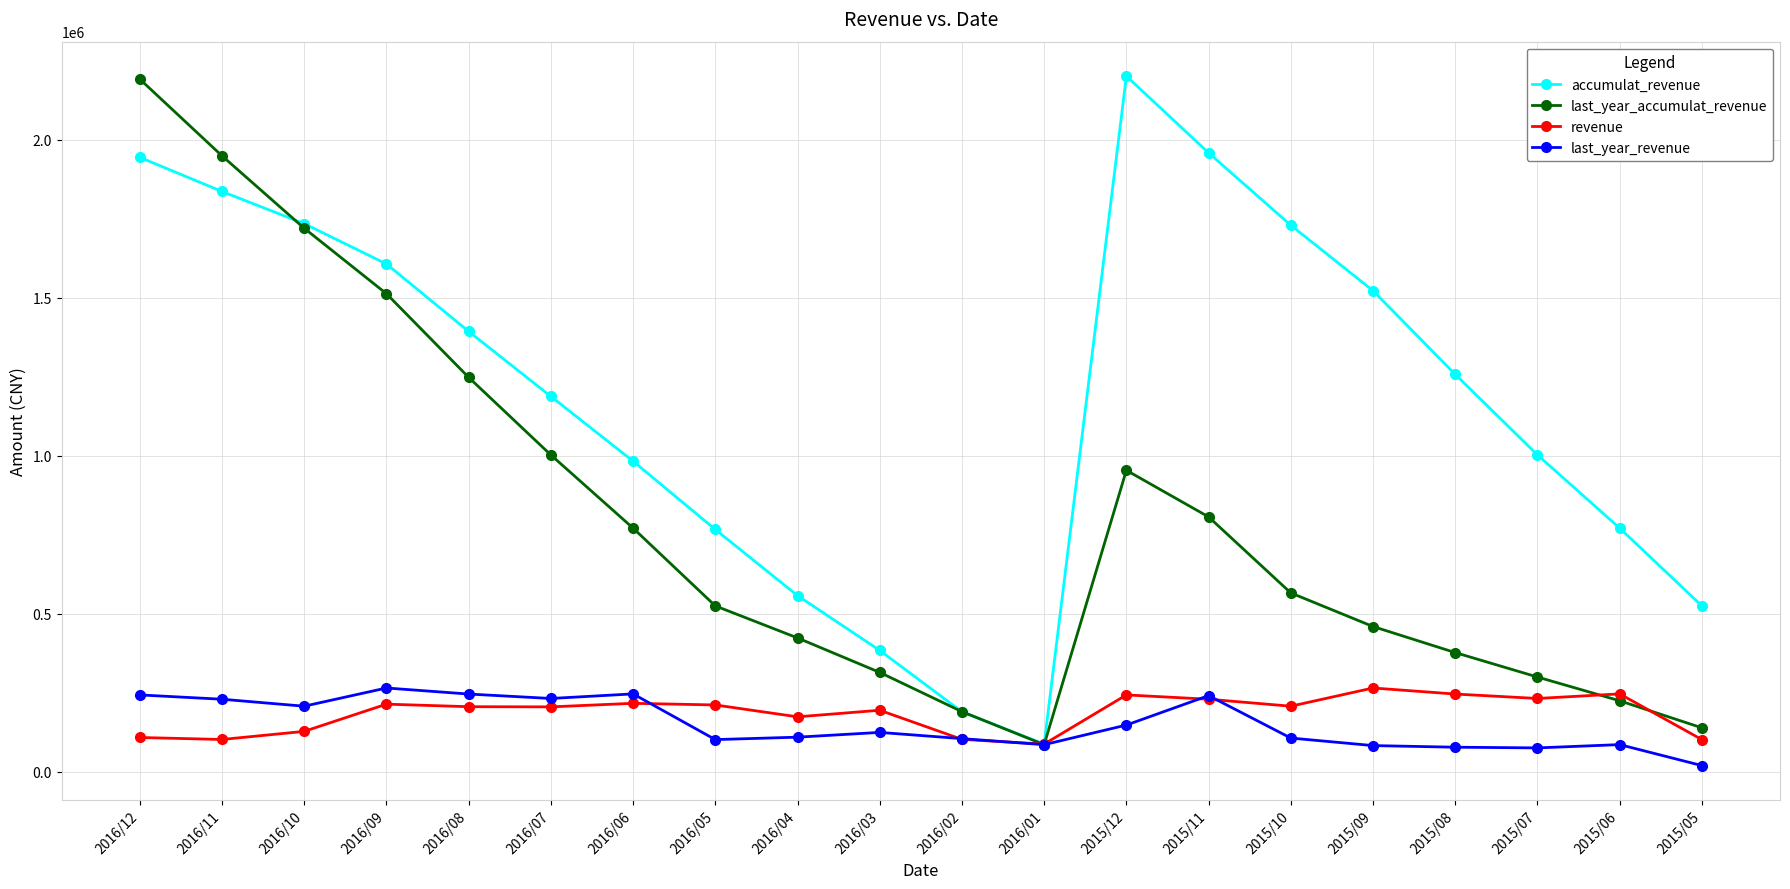

Which series changed the most between 2016/08 and 2016/02?

accumulat_revenue